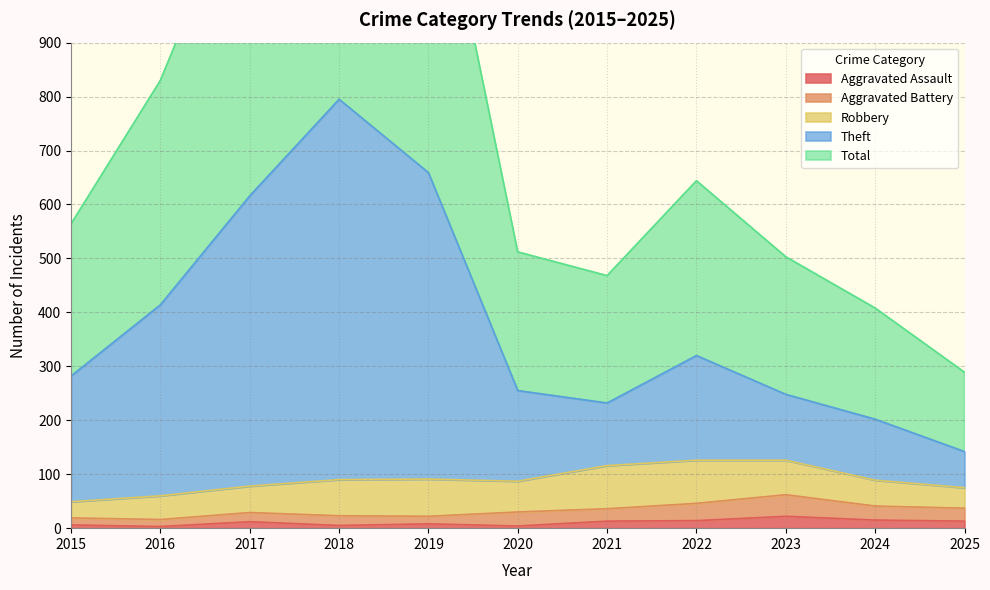

At which label does Total reach its minimum?

2025